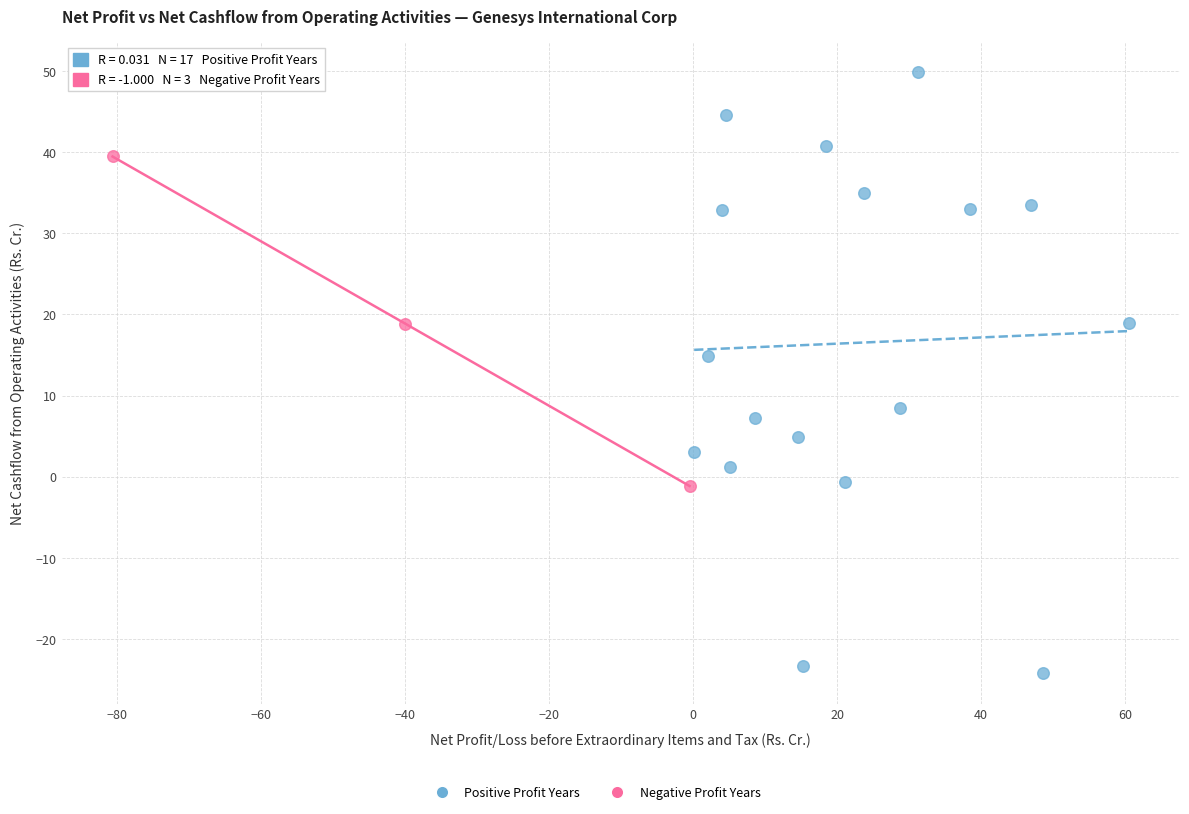

Which series reaches the minimum Y coordinate?

Positive Profit Years